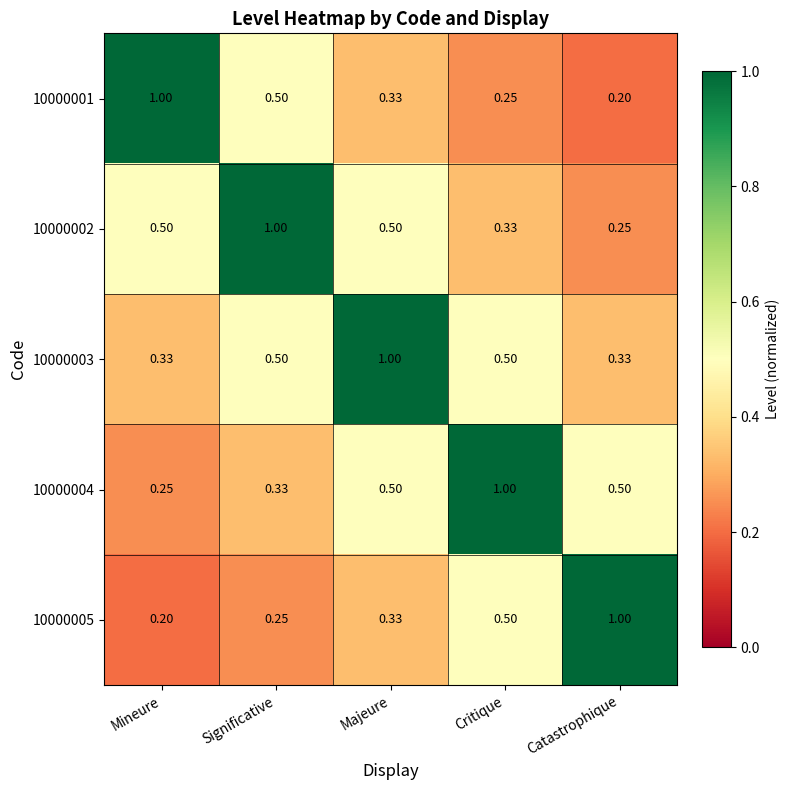

Which category has the highest value in the 10000004 series?

Critique